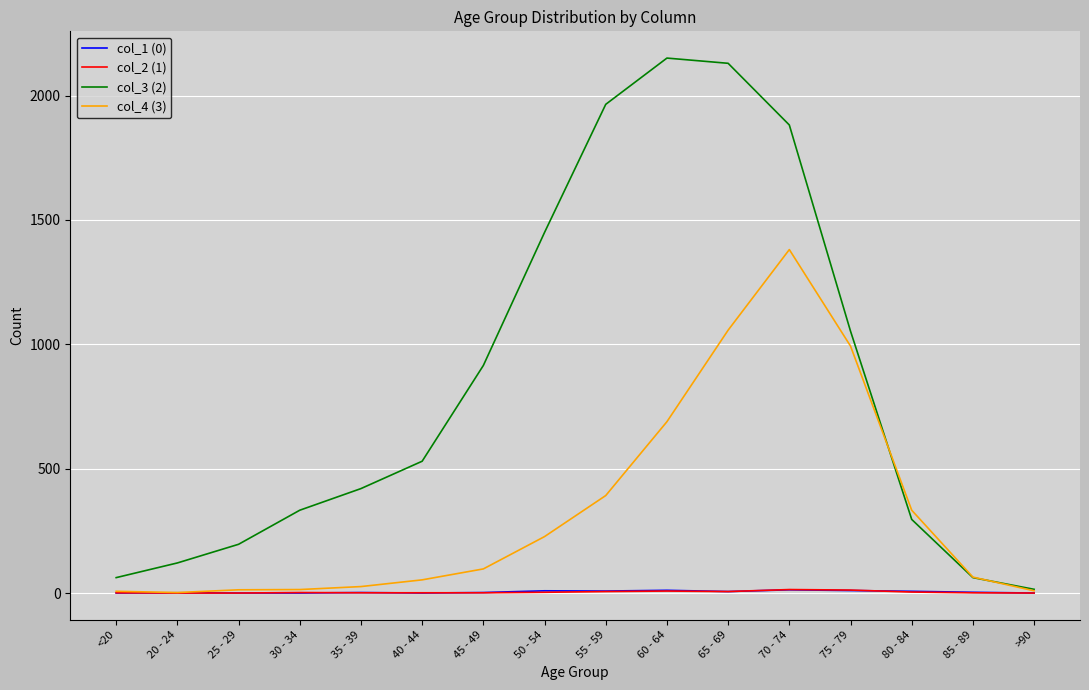

The value of col_4 (3) at 70 - 74 is 535. True or false?

False